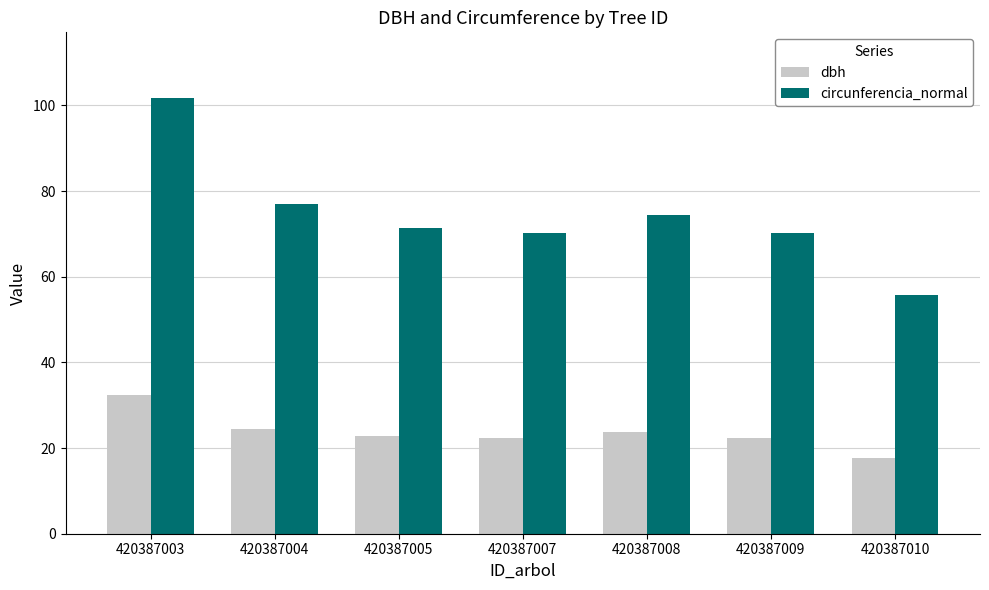

What is the spread (max minus min) of values at 420387003?

69.4